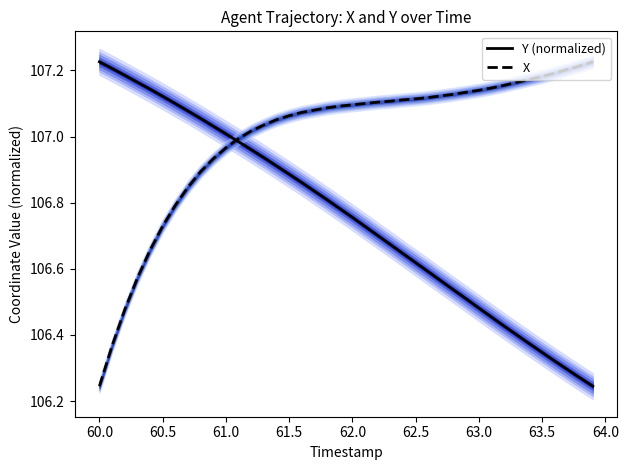

At which label is X closest to 106?

60.0